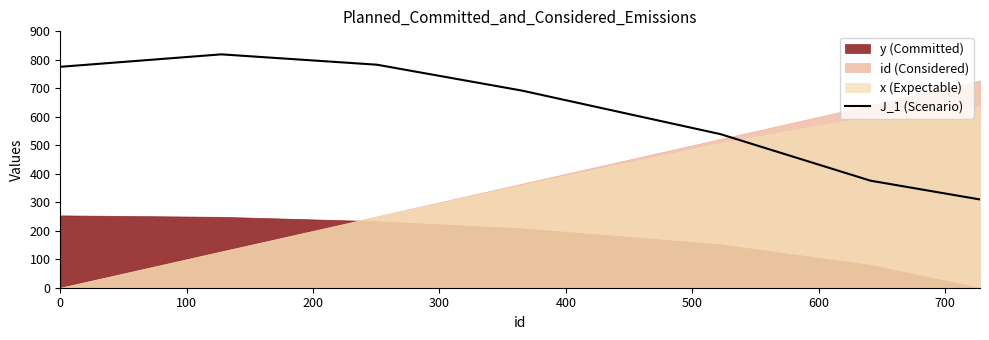

What is the lowest value of the J_1 (Scenario) series?

309.8